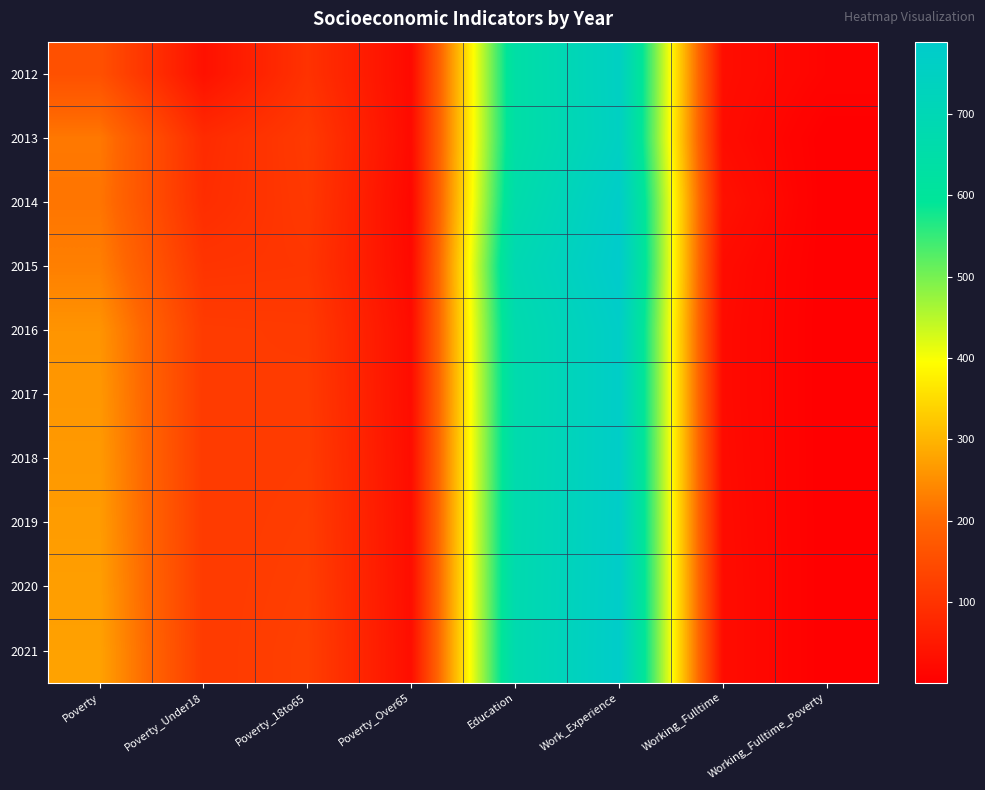

What is the total value across all series at Working_Fulltime?

262